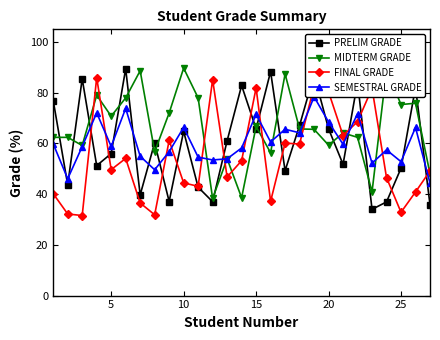

Is this an area chart (filled region under the line)?

No